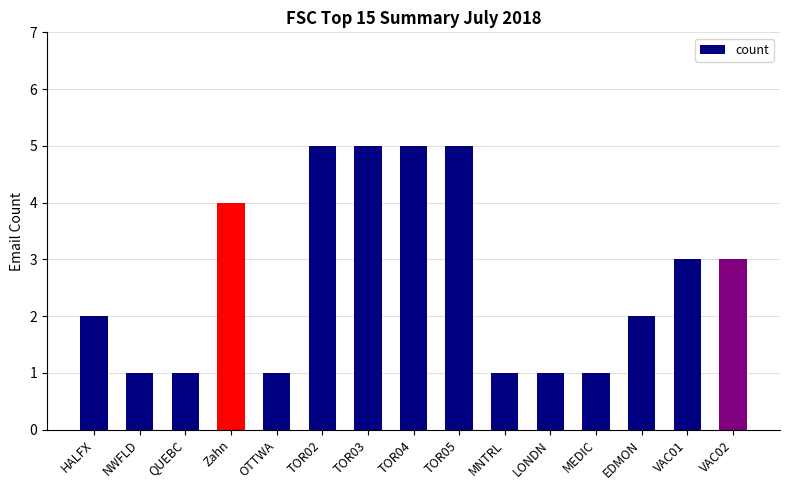

What is the approximate value at TOR05?

5